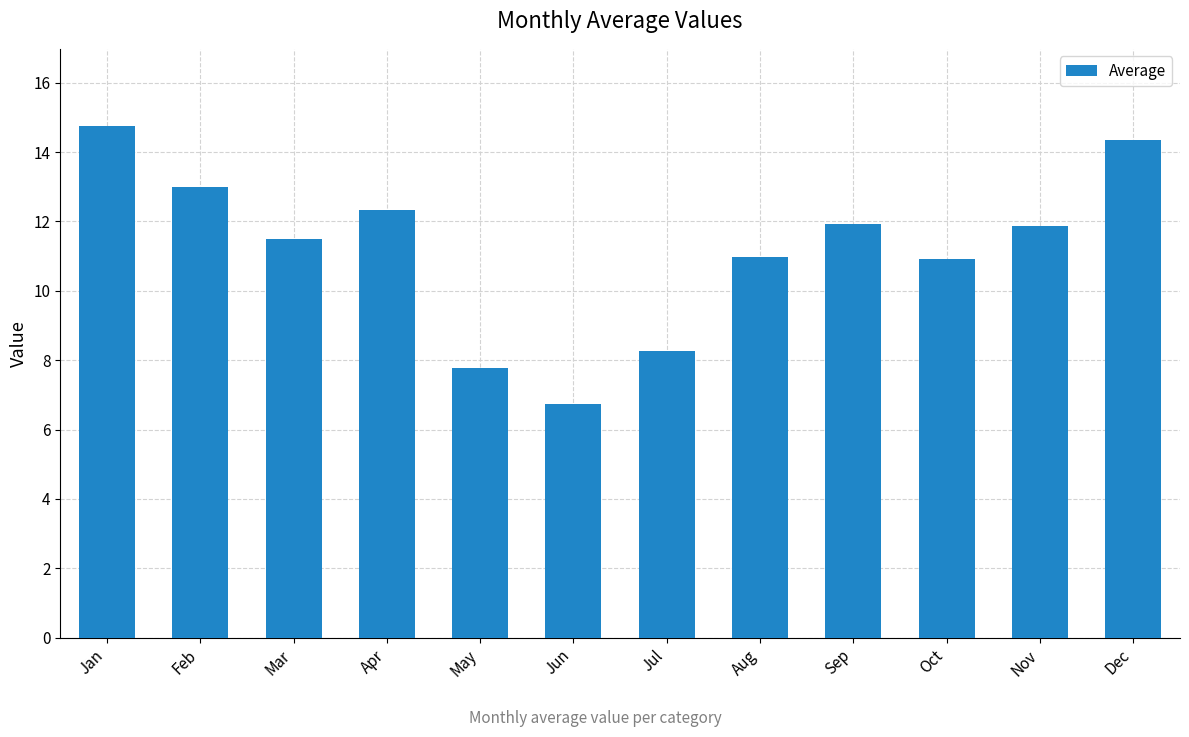

The chart shows a value of 7.5 at Feb. True or false?

False